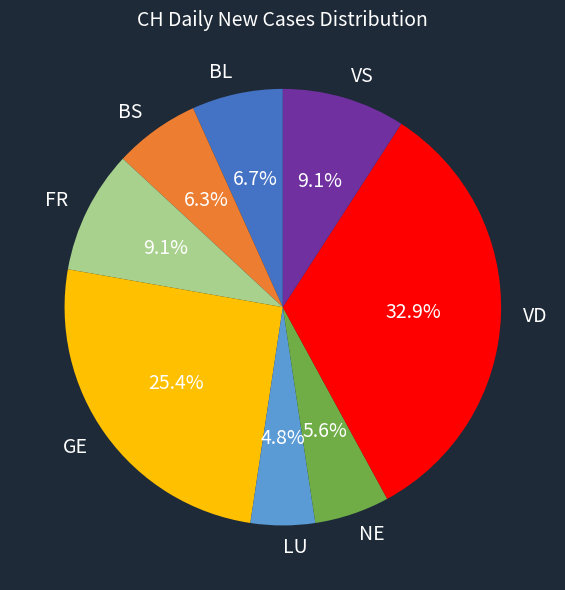

What is the total percentage of LU and FR?

13.9%